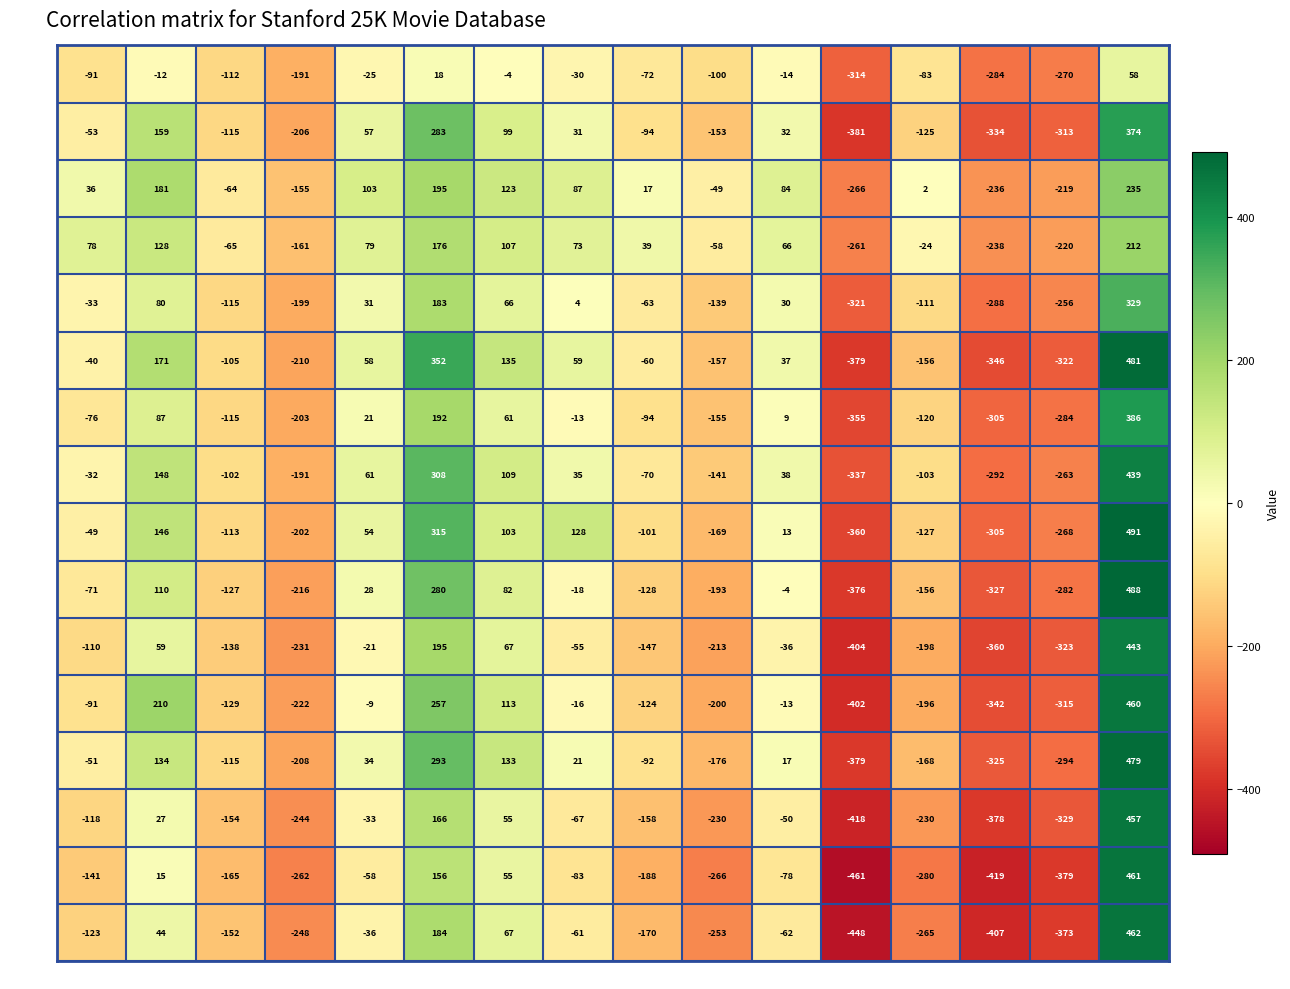

How many negative values does the Row13 series have?

12